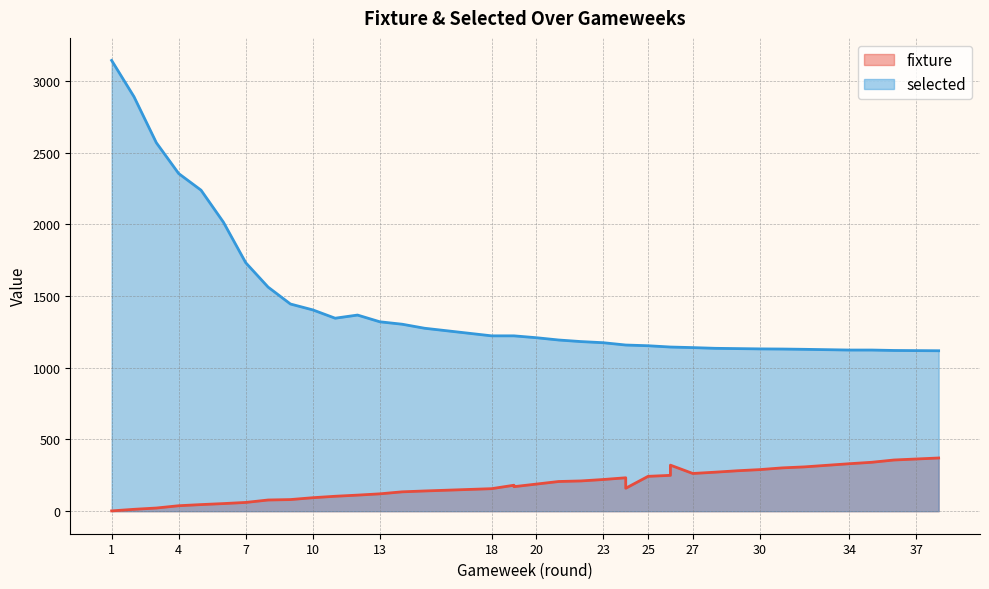

At how many categories does at least one series exceed 559?

38